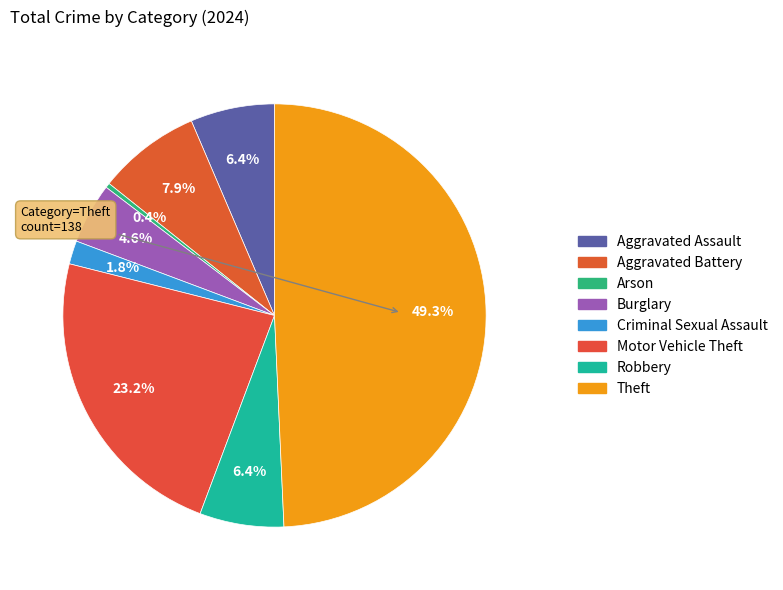

How many segments does this pie chart have?

8